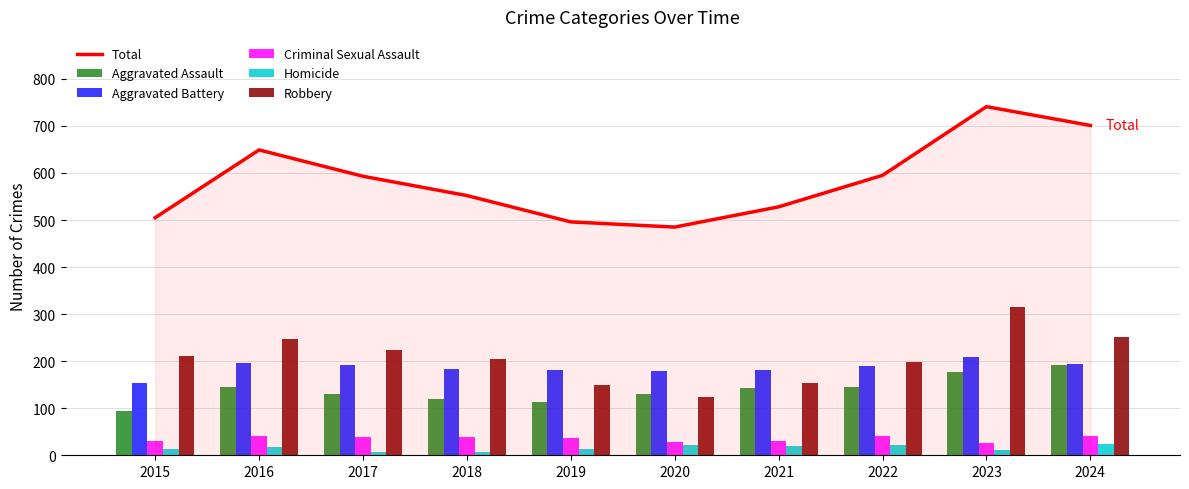

The value of Total at 2020 is 810. True or false?

False